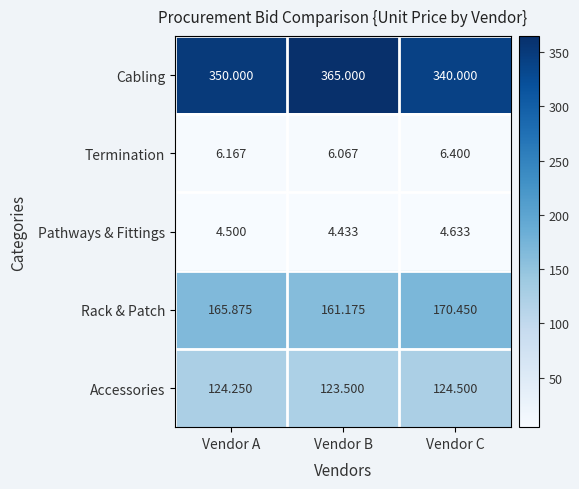

Where is Pathways & Fittings nearest to the value 4?

Vendor B